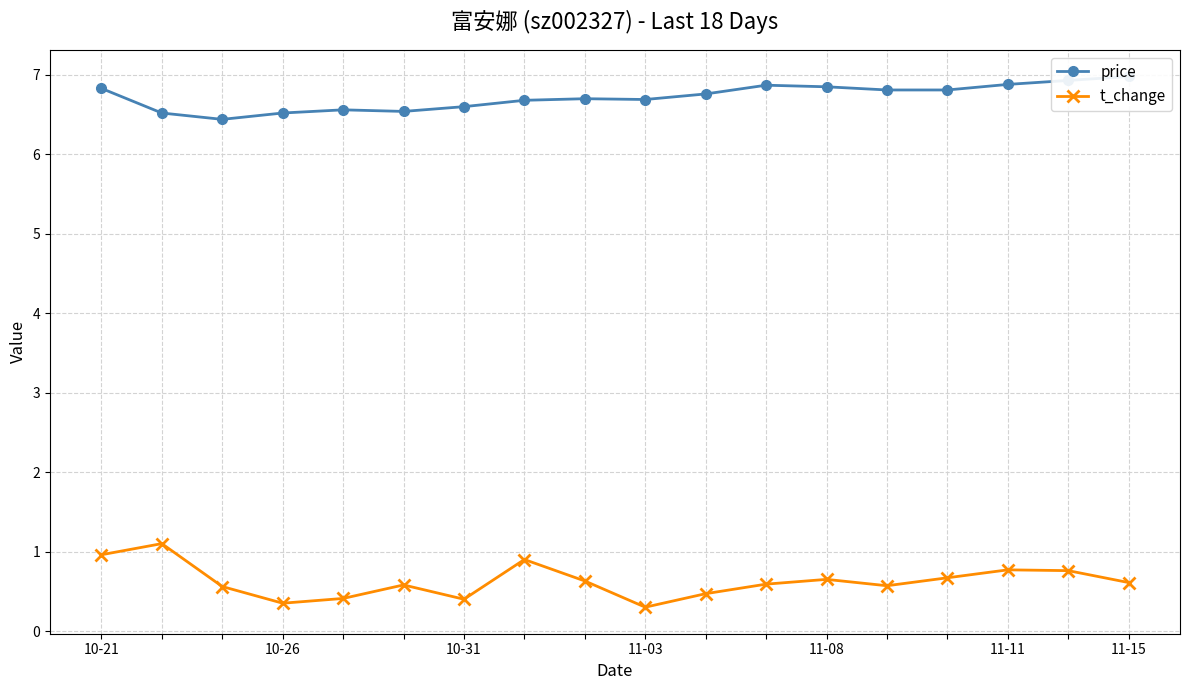

List the labels in order of price value, largest first.

17, 16, 15, 11, 12, 10-21, 13, 14, 10, 8, 9, 7, 11-15, 11-08, 11-11, 10-26, 11-03, 10-31